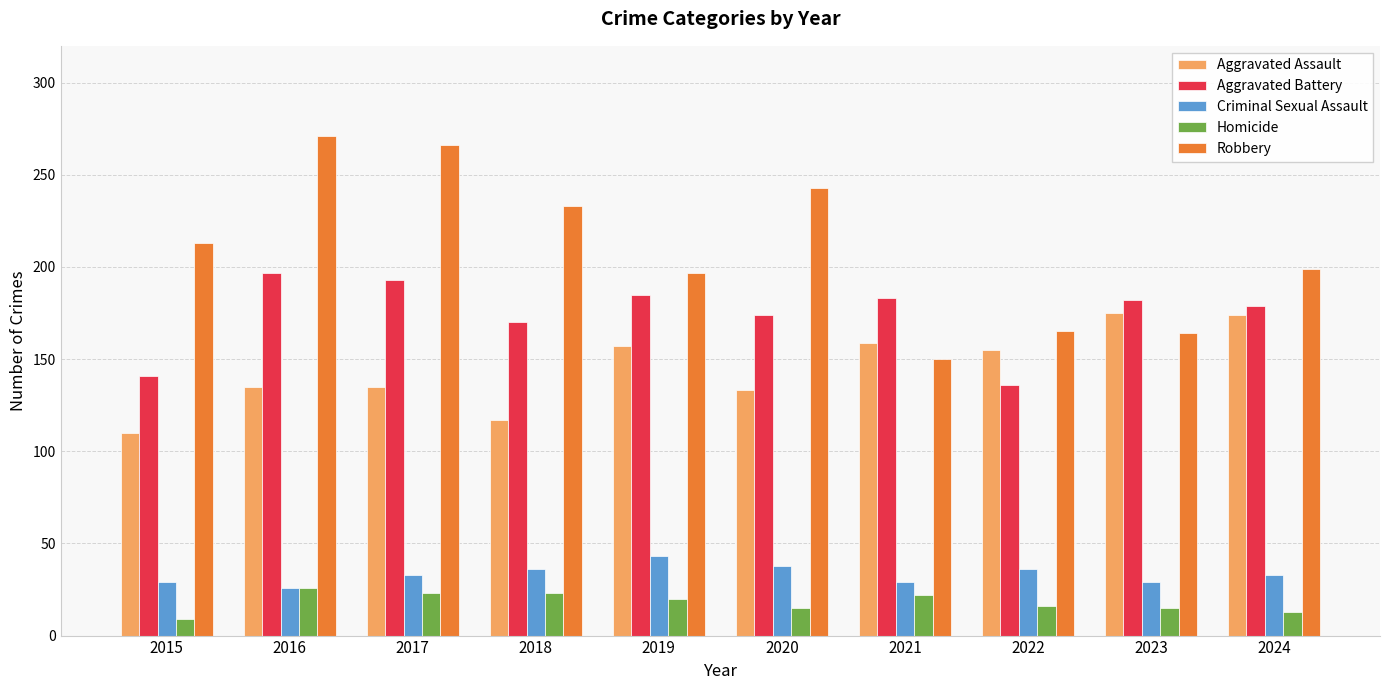

What is the sum of the Criminal Sexual Assault values at 2024 and 2021?

62